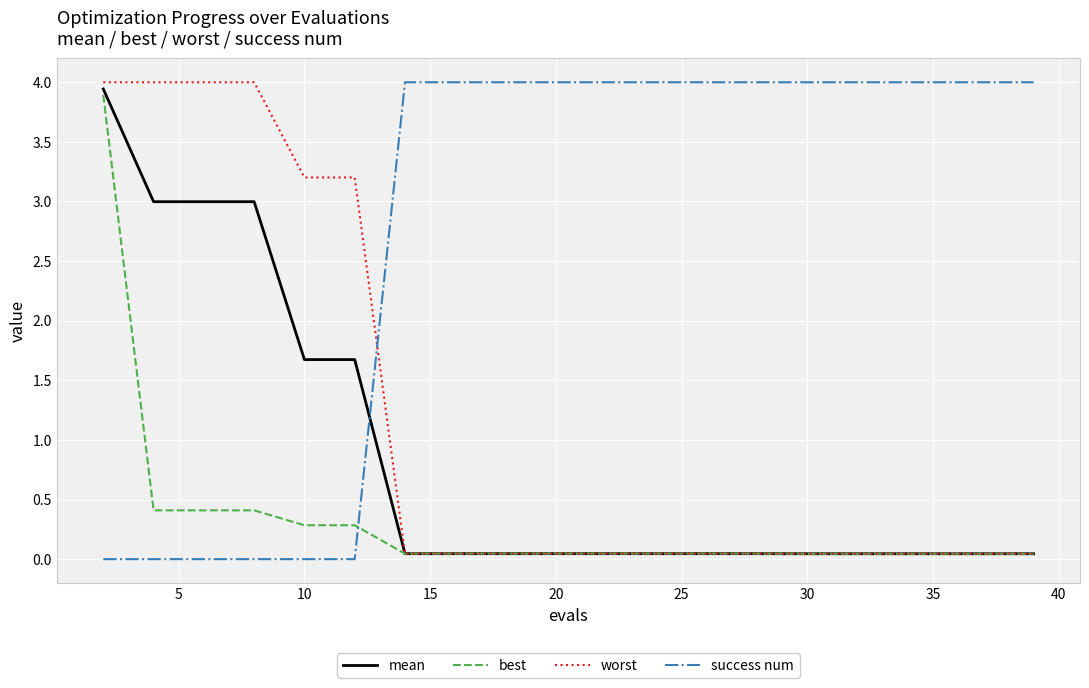

Which series ends up on top after the final intersection of success num and mean?

success num